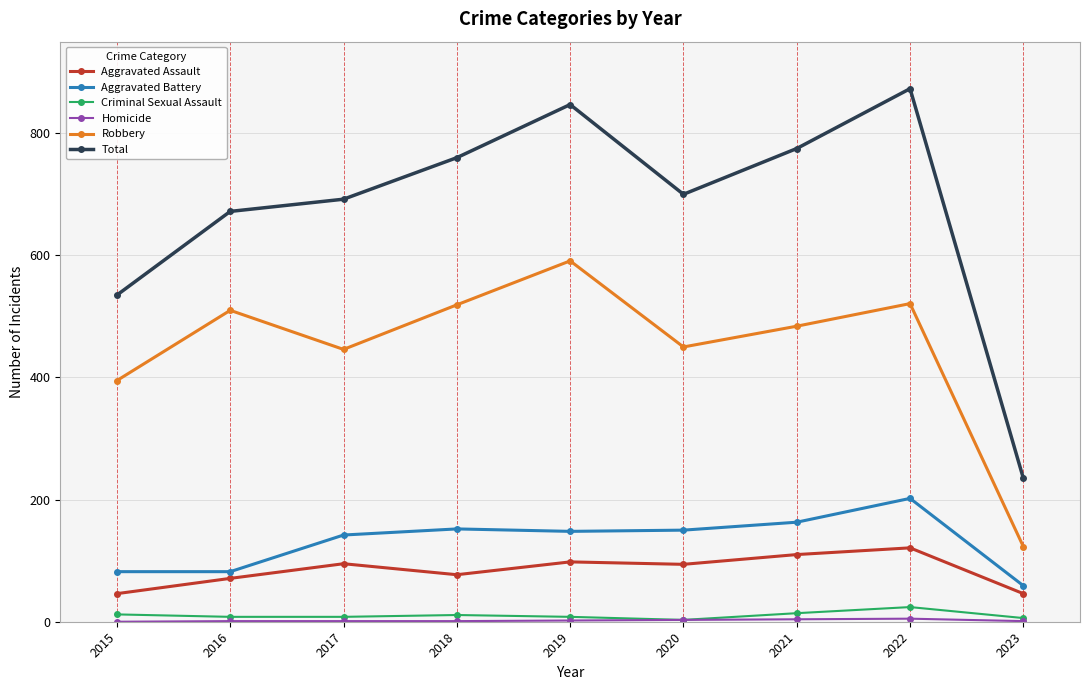

How many series are shown in this chart?

6